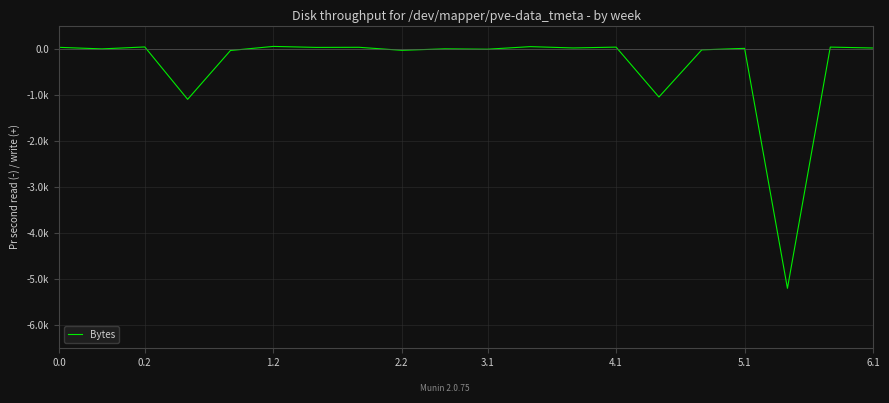

What is the sum of all values?

-7172.8